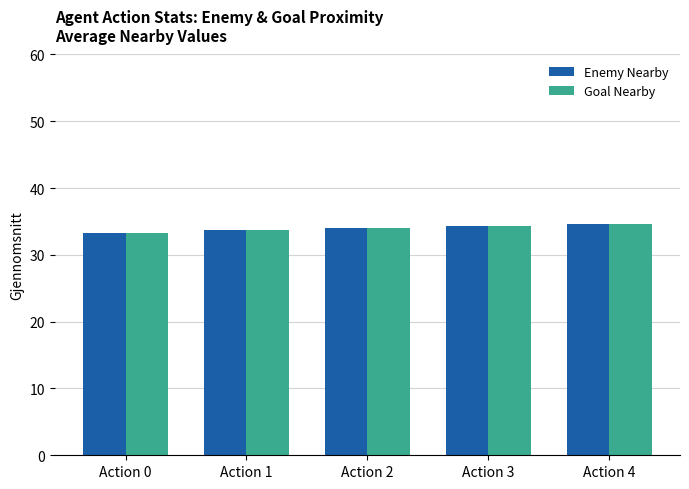

How many Goal Nearby values are between 33 and 34?

3